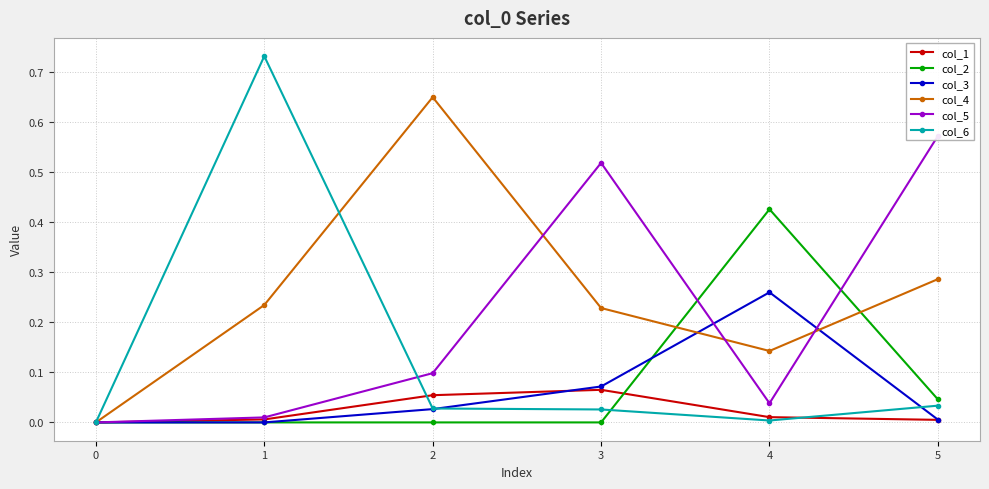

The value of col_6 at 5 is 0.0. True or false?

True